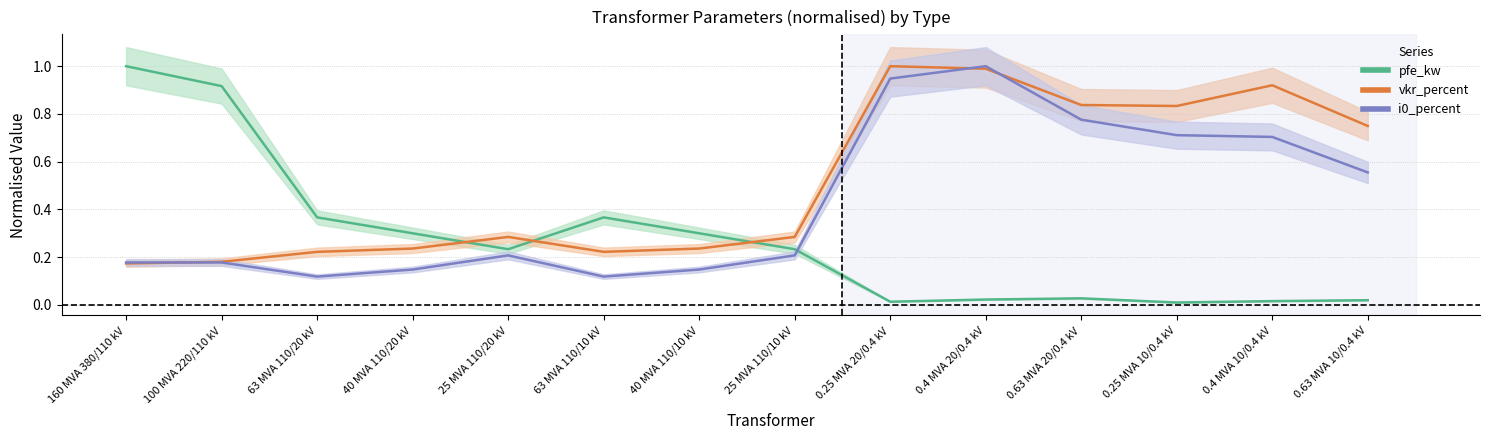

Rank the series by their maximum value, from lowest to highest.

pfe_kw (norm), vkr_percent (norm), i0_percent (norm)